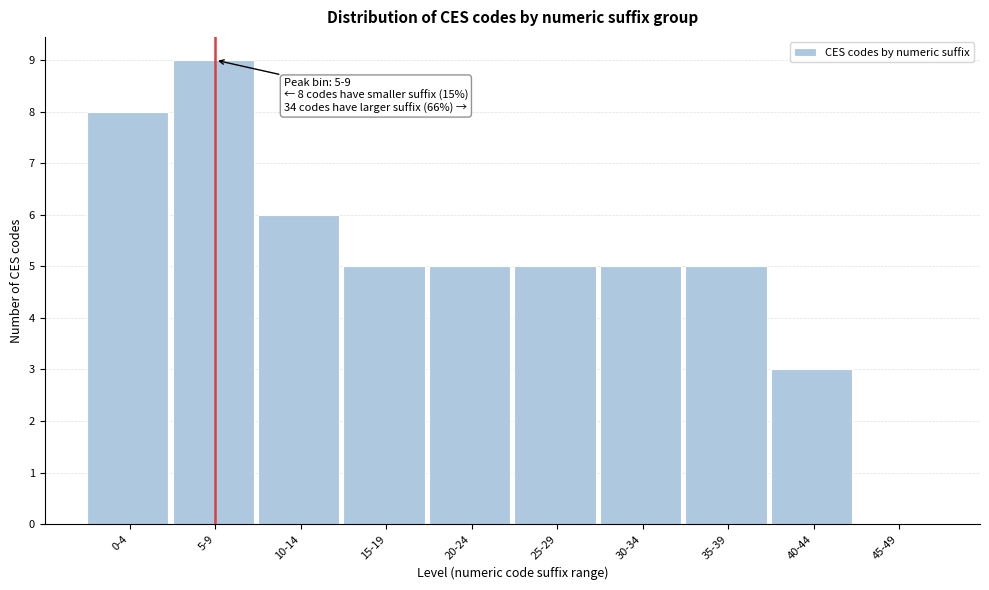

Reading left to right, extract all data points from this chart.

0-4=8	5-9=9	10-14=6	15-19=5	20-24=5	25-29=5	30-34=5	35-39=5	40-44=3	45-49=0